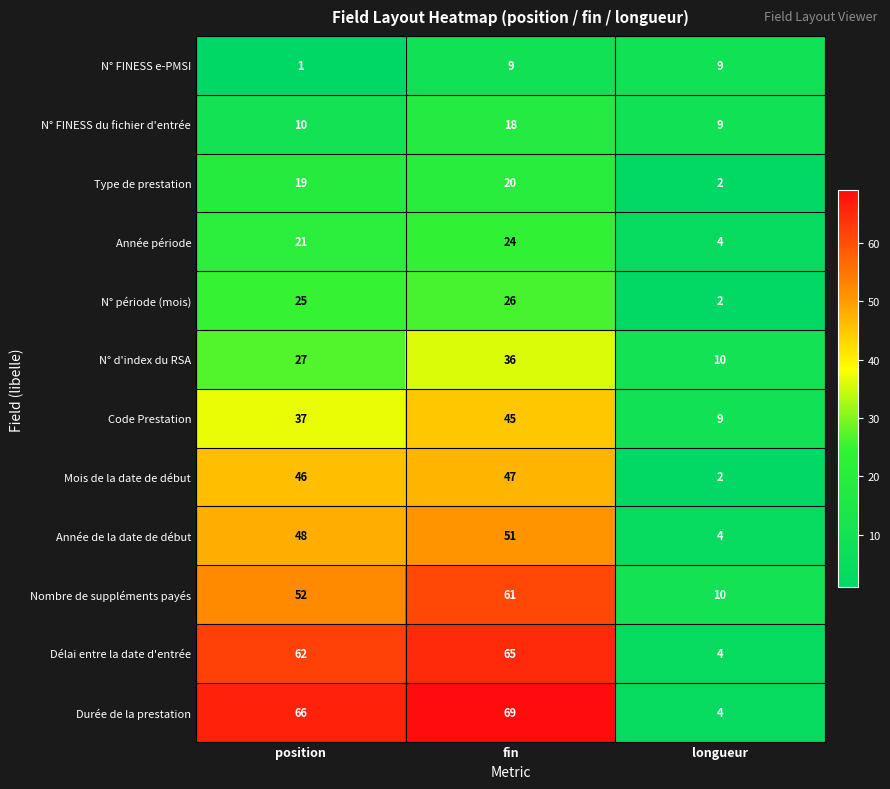

What value does the Année de la date de début series have at fin, to the nearest 10?

50